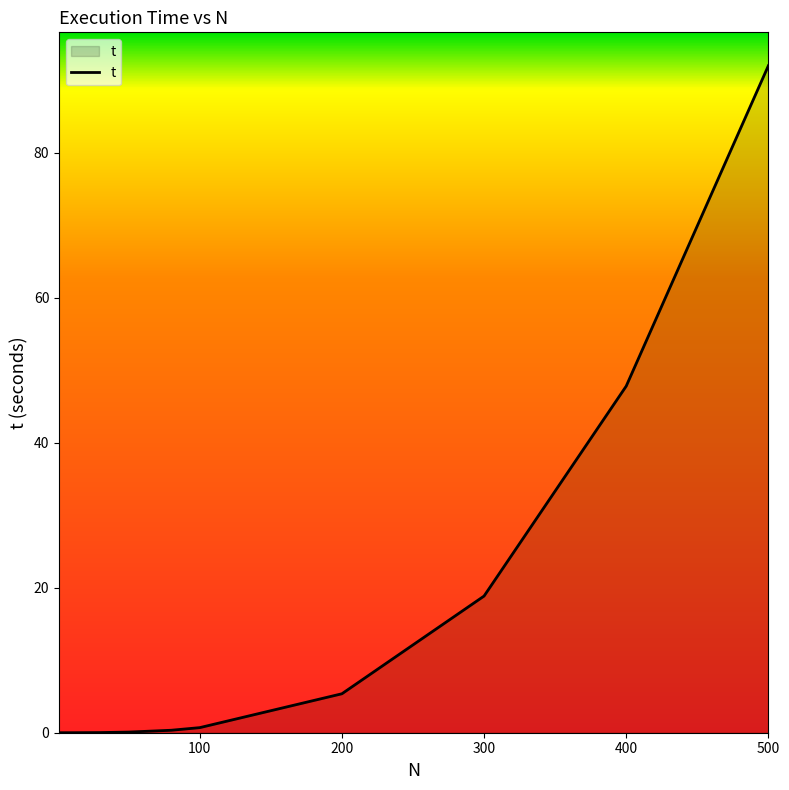

What is the greatest value displayed?

92.0